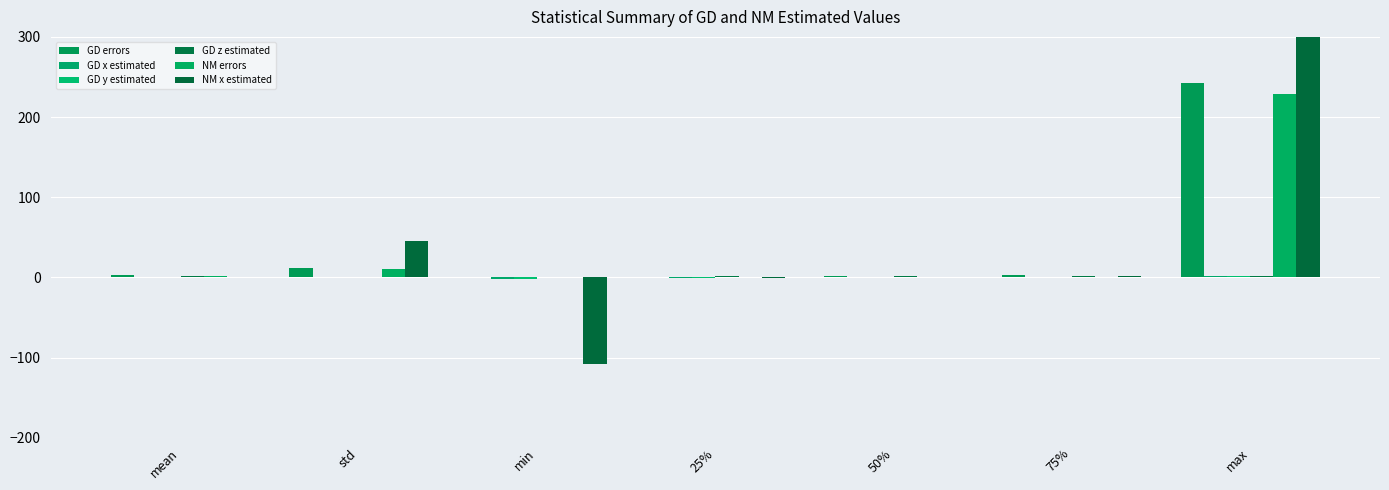

Which series has the widest spread of values?

NM x estimated